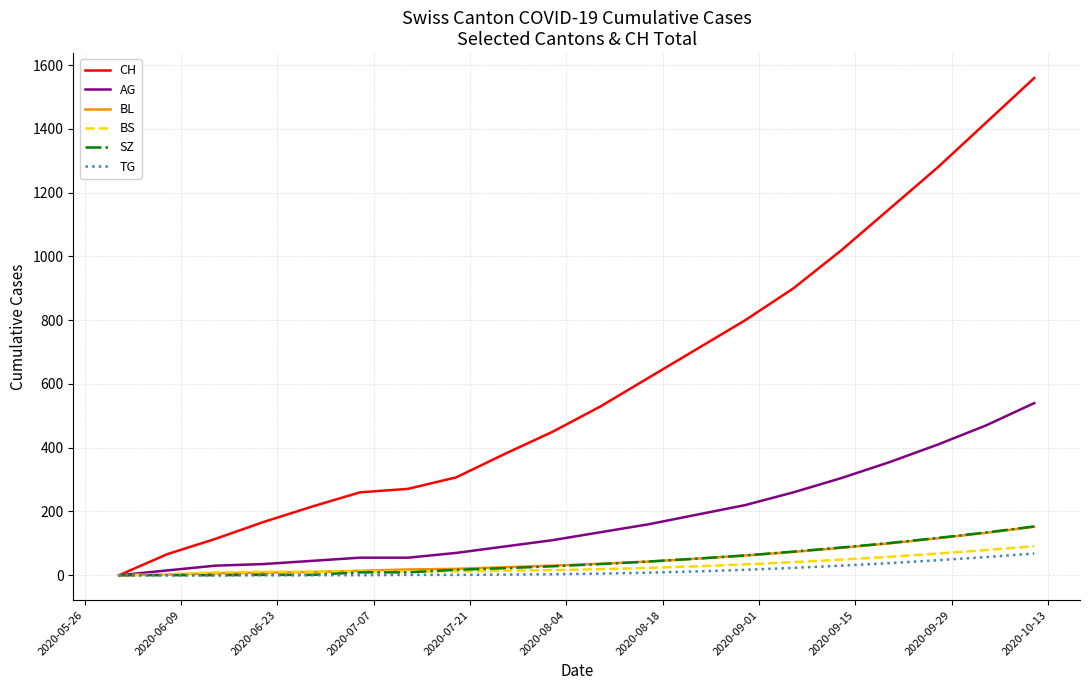

Which series has the largest total across all categories?

CH